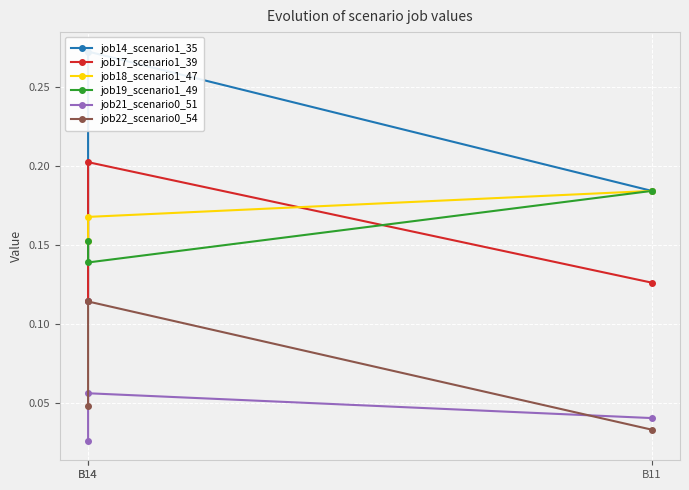

Does the chart display data point markers on the line(s)?

Yes